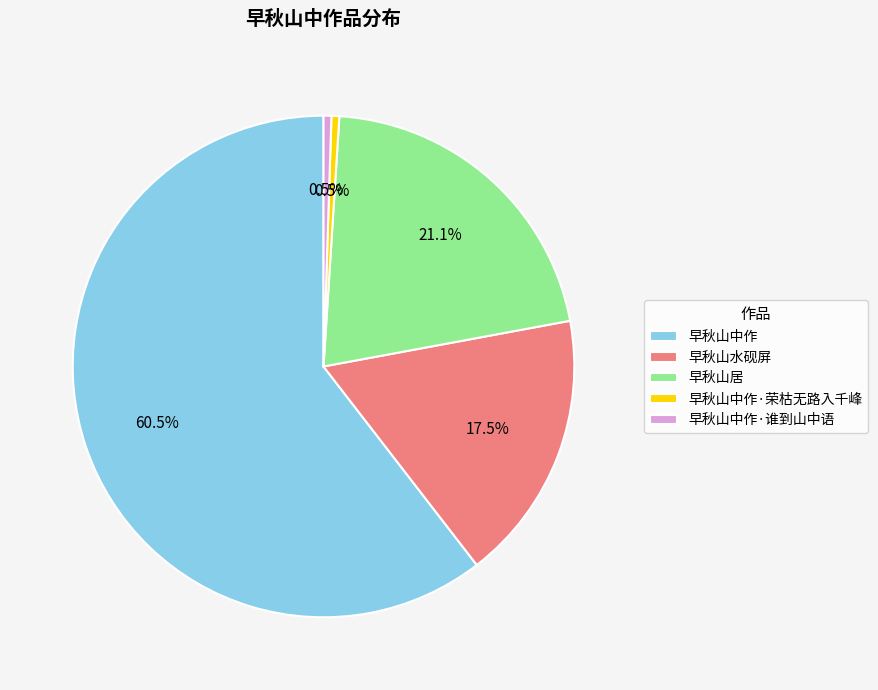

Is there a majority slice in this chart?

Yes